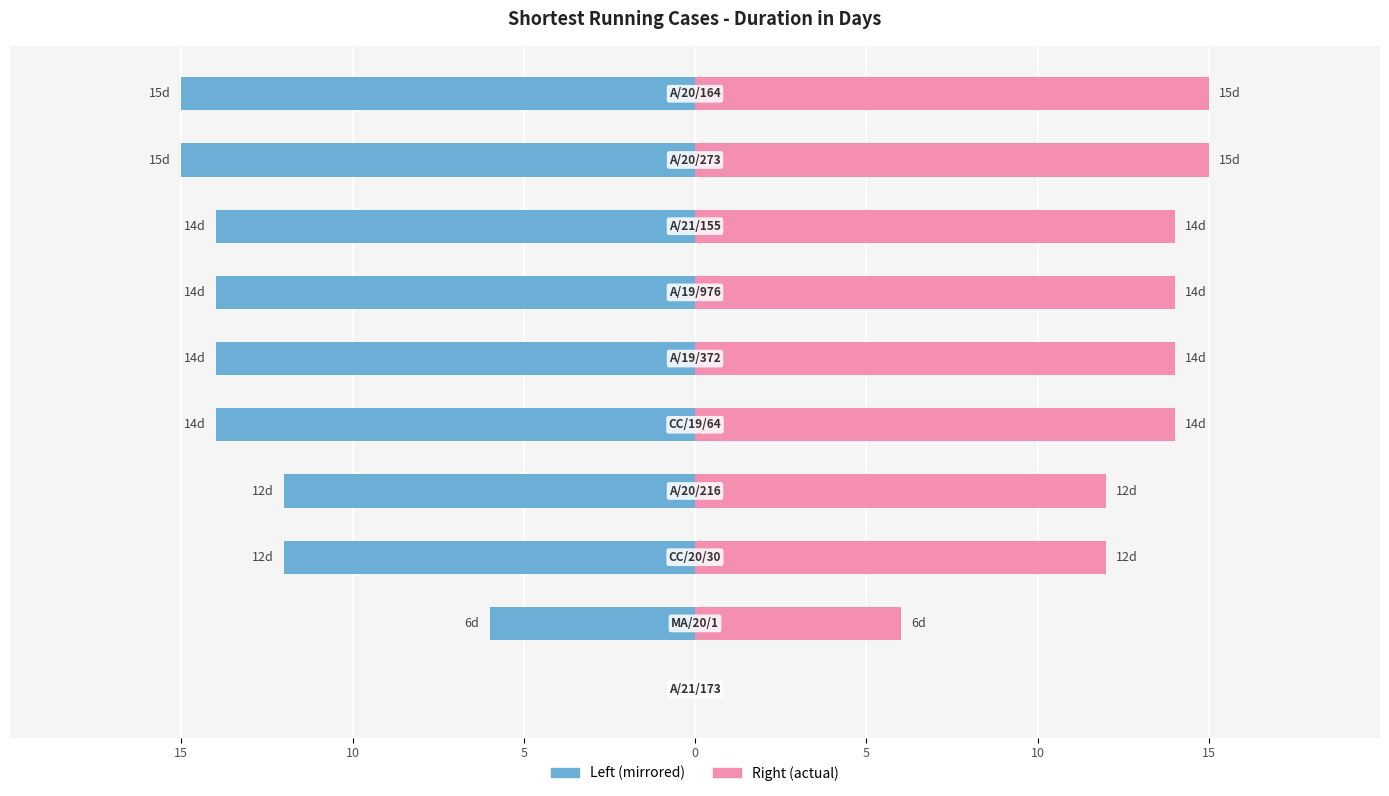

Reading left to right, transcribe all the data shown in this chart.

A/21/173=0	MA/20/1=6	CC/20/30=12	A/20/216=12	CC/19/64=14	A/19/372=14	A/19/976=14	A/21/155=14	A/20/273=15	A/20/164=15